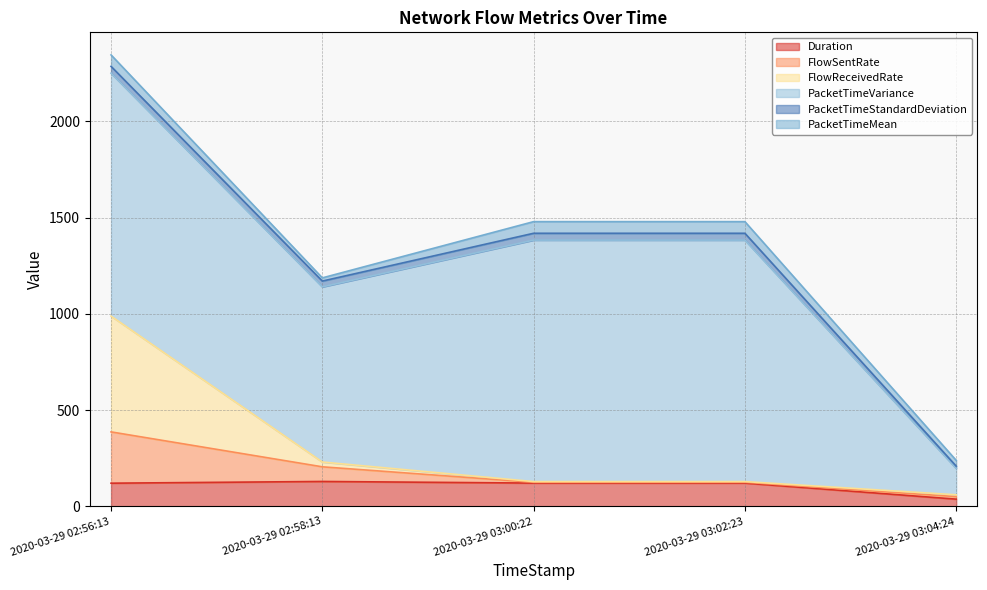

Reading left to right, what are all the values shown in this chart?

Duration: 120.3	129.3	120.8	120.8	37.4
FlowSentRate: 266.5	76.1	4.1	4.1	13.0
FlowReceivedRate: 601.6	24.9	3.7	3.7	9.6
PacketTimeVariance: 1261.8	909.9	1254.6	1254.6	137.2
PacketTimeStandardDeviation: 35.5	30.2	35.4	35.4	11.7
PacketTimeMean: 59.6	16.7	60.4	60.4	30.0